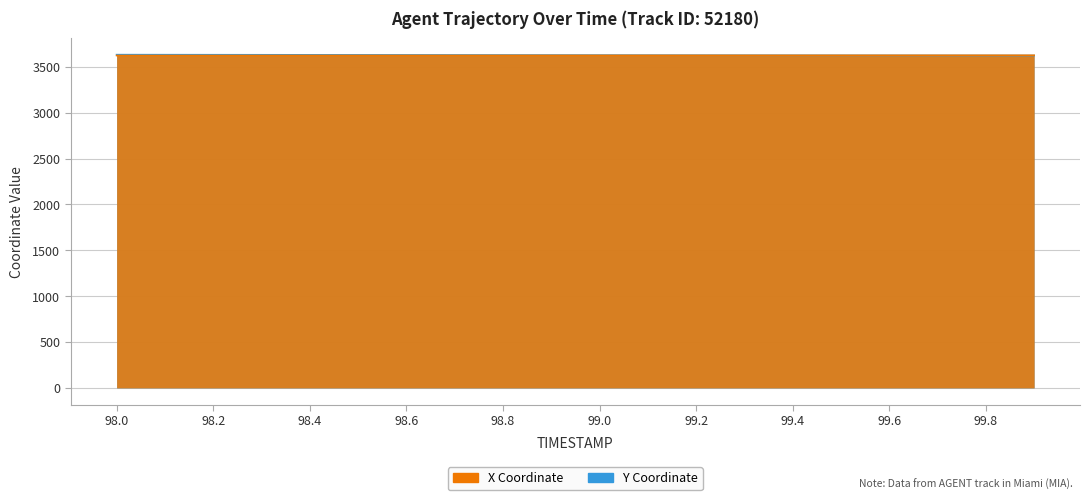

Which series has the largest total across all categories?

Y